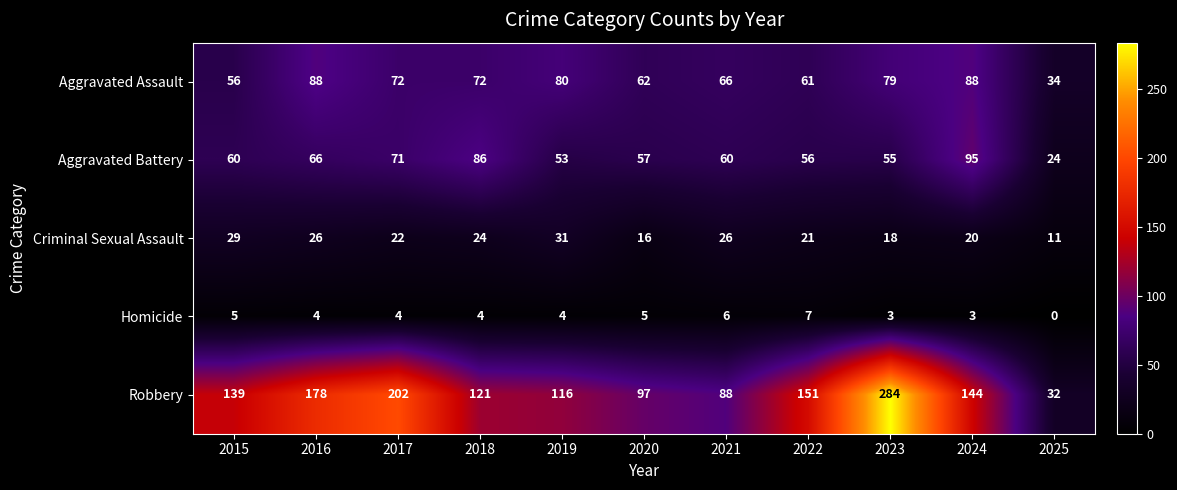

At which category does the chart reach its peak across all series?

2023